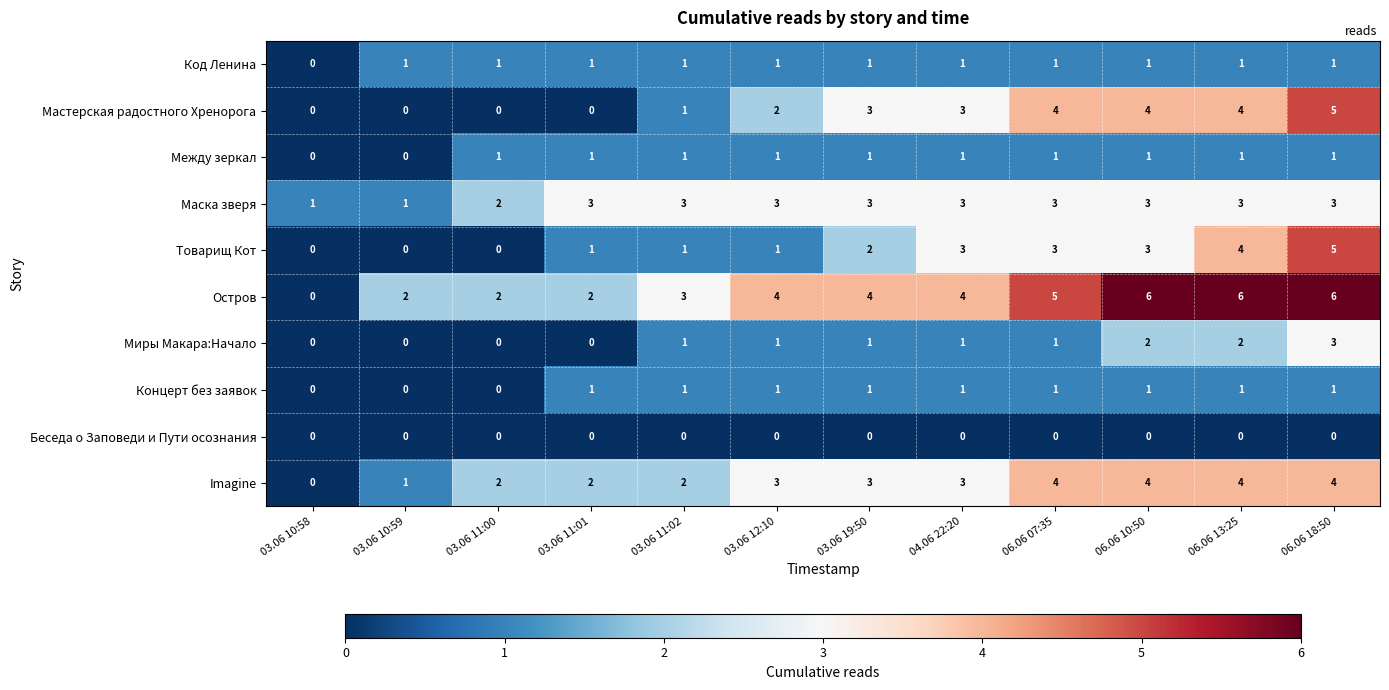

At which category is the sum across all series the highest?

06.06 18:50